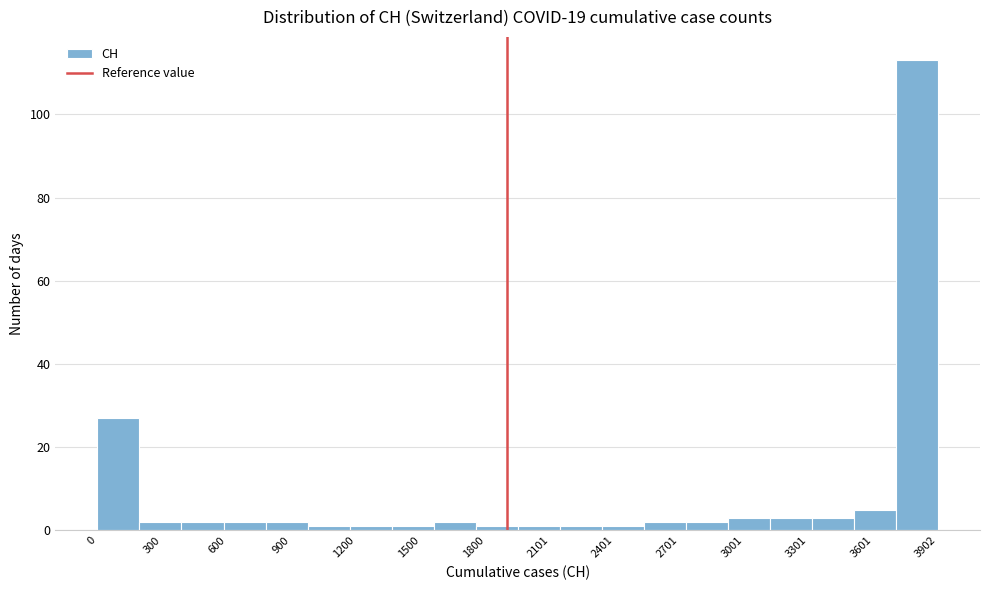

Around what value on the x-axis is the tallest bar? Give the approximate position of its centre, as read against the axis.

3800